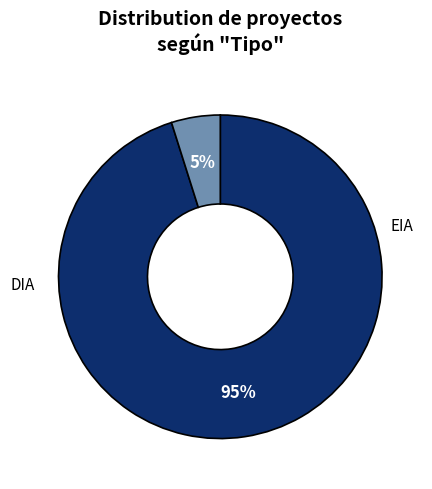

Does any single category account for the majority?

Yes